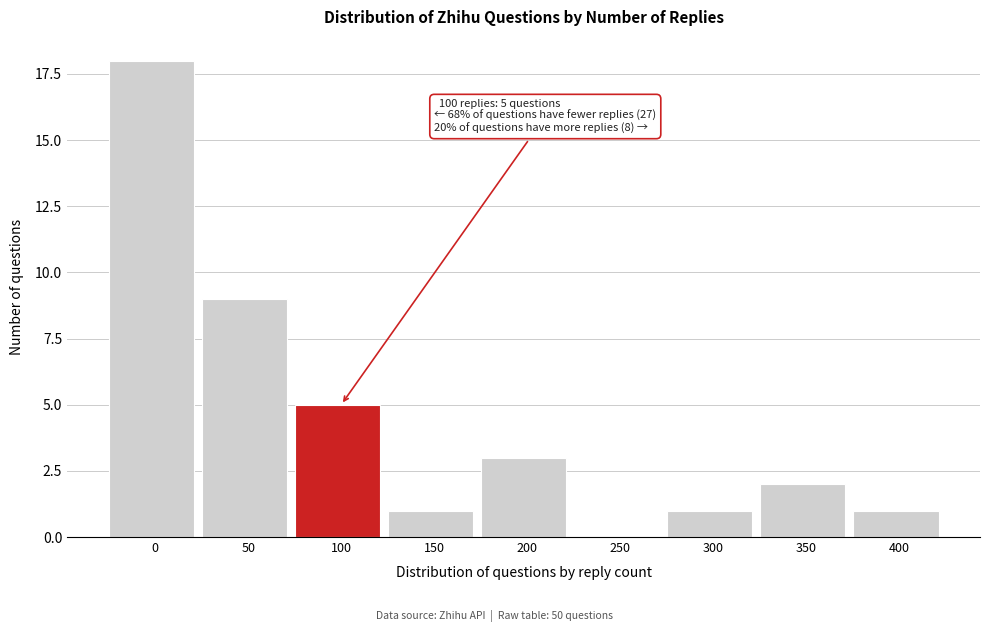

Reading left to right, what are all the values shown in this chart?

0=18	50=9	100=5	150=1	200=3	250=0	300=1	350=2	400=1